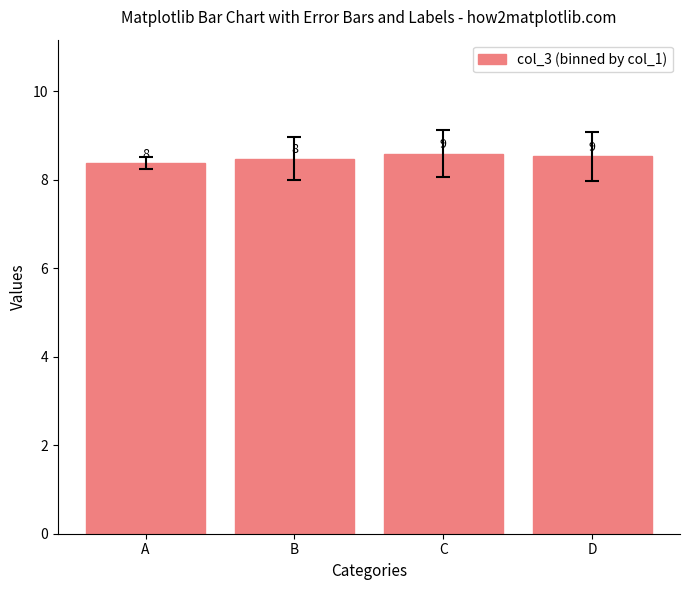

Reading left to right, transcribe all the data shown in this chart.

8.4	8.5	8.6	8.5